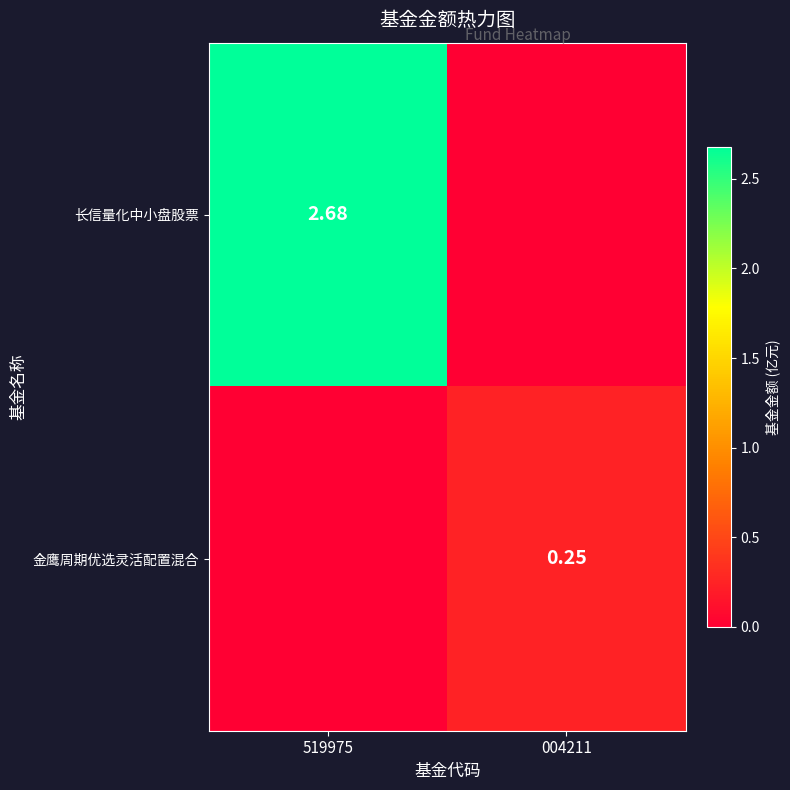

Which series has the largest total across all categories?

长信量化中小盘股票